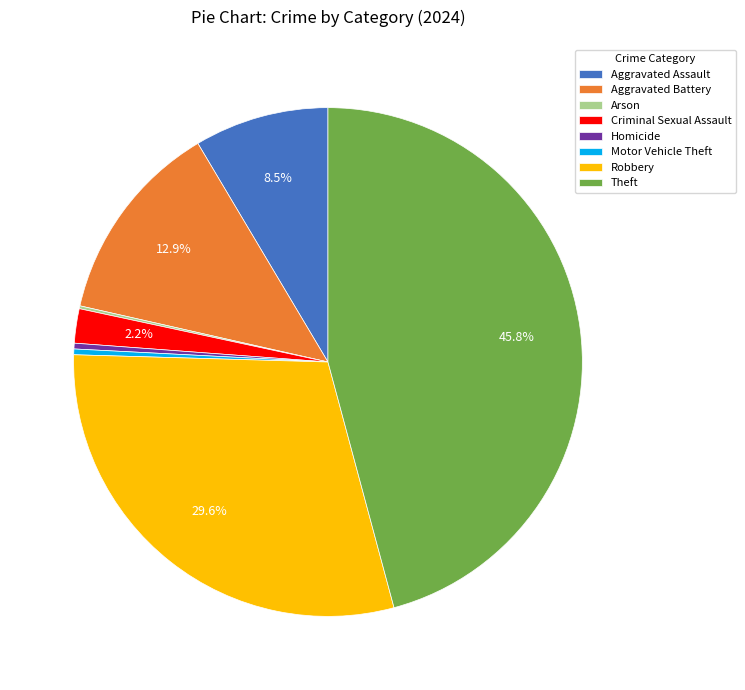

Which slice is the largest?

Theft